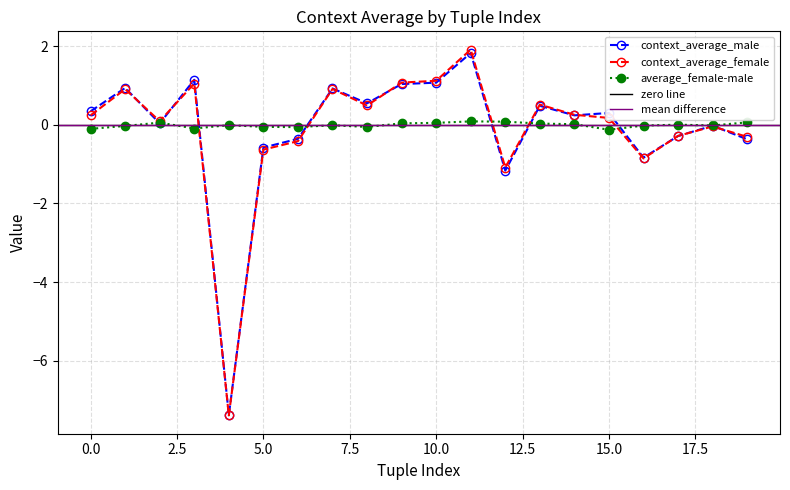

Reading left to right, list all the values displayed in this chart.

context_average_male: 0=0.3	1=0.9	2=0.0	3=1.1	4=-7.4	5=-0.6	6=-0.4	7=0.9	8=0.5	9=1.0	10=1.1	11=1.8	12=-1.2	13=0.5	14=0.2	15=0.3	16=-0.8	17=-0.3	18=-0.0	19=-0.4
context_average_female: 0=0.2	1=0.9	2=0.1	3=1.0	4=-7.4	5=-0.6	6=-0.4	7=0.9	8=0.5	9=1.1	10=1.1	11=1.9	12=-1.1	13=0.5	14=0.3	15=0.2	16=-0.9	17=-0.3	18=-0.0	19=-0.3
average_female-male: 0=-0.1	1=-0.0	2=0.1	3=-0.1	4=-0.0	5=-0.1	6=-0.1	7=-0.0	8=-0.1	9=0.0	10=0.0	11=0.1	12=0.1	13=0.0	14=0.0	15=-0.1	16=-0.0	17=0.0	18=-0.0	19=0.1